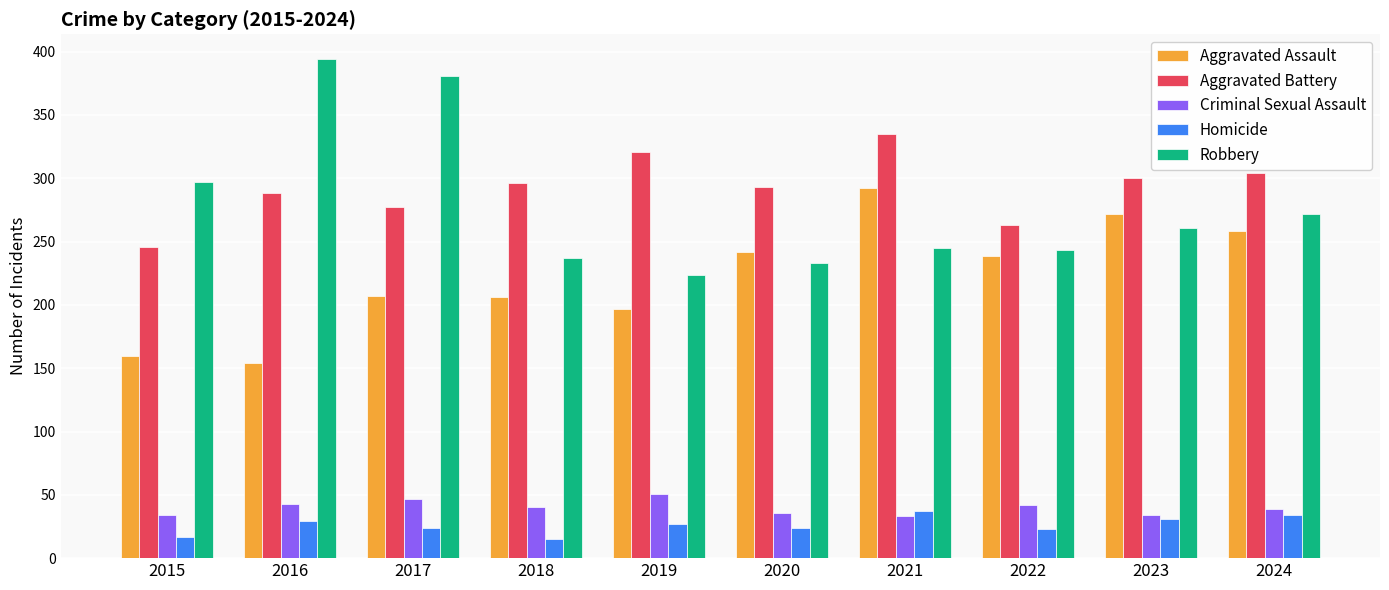

What is the total value across all series at 2017?

936